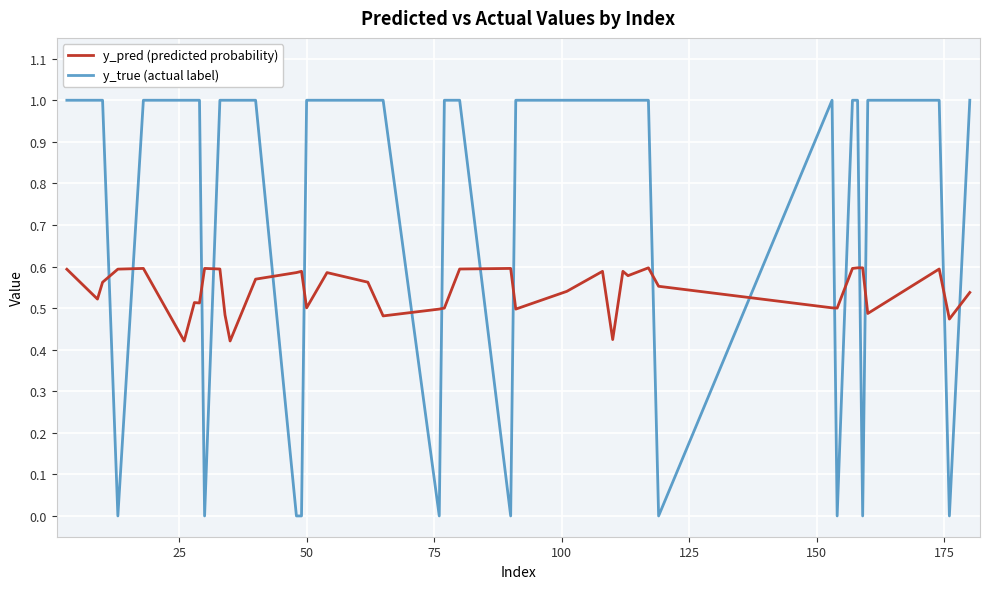

Which series has the widest spread of values?

y_true (actual label)